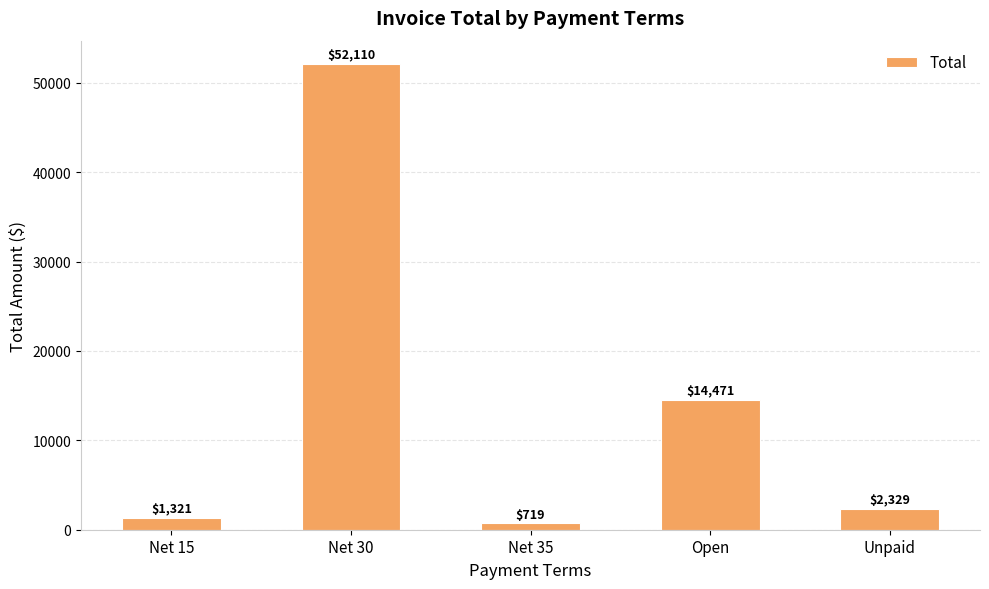

What is the change in value from Net 30 to Net 35?

-51391.9